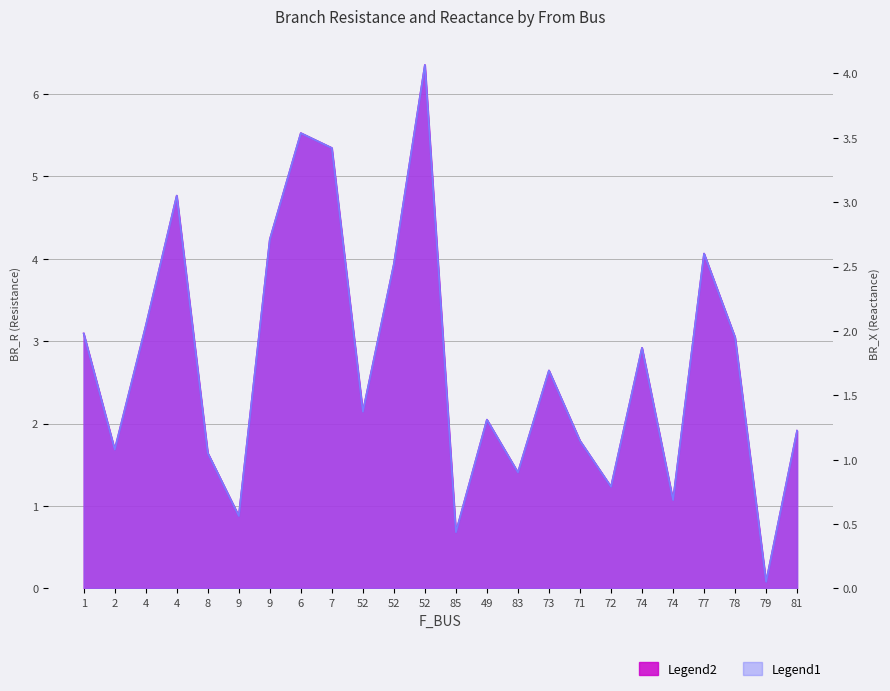

Which series has the largest total across all categories?

BR_R